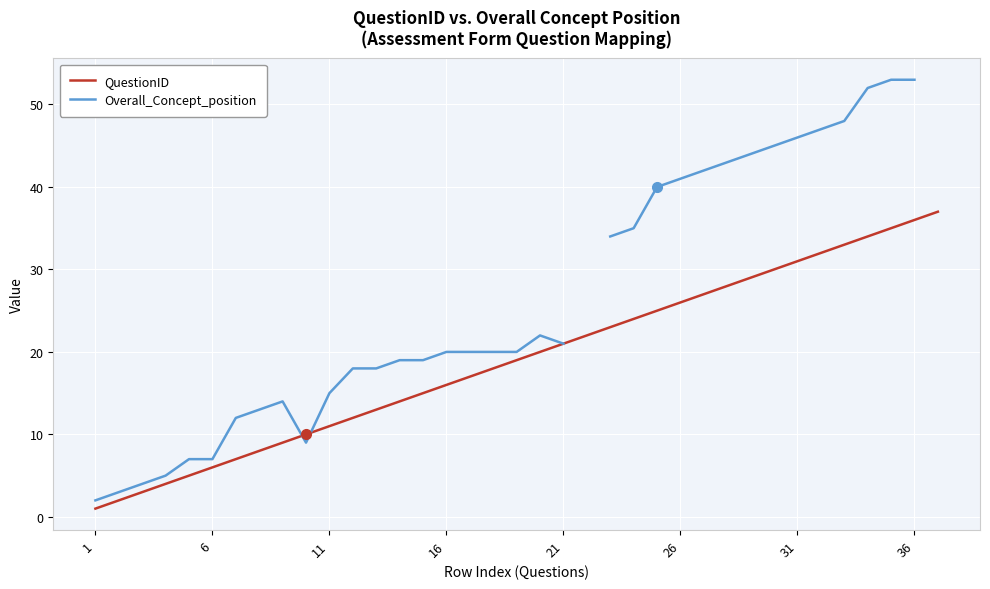

What is the greatest value displayed?

53.0